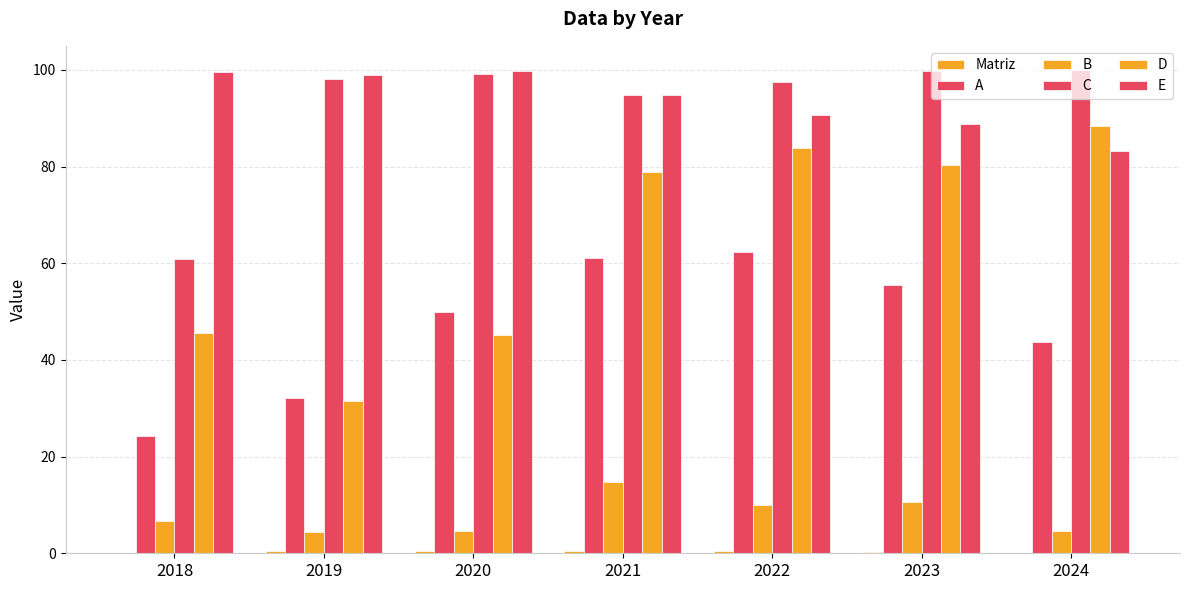

How many series are shown in this chart?

6